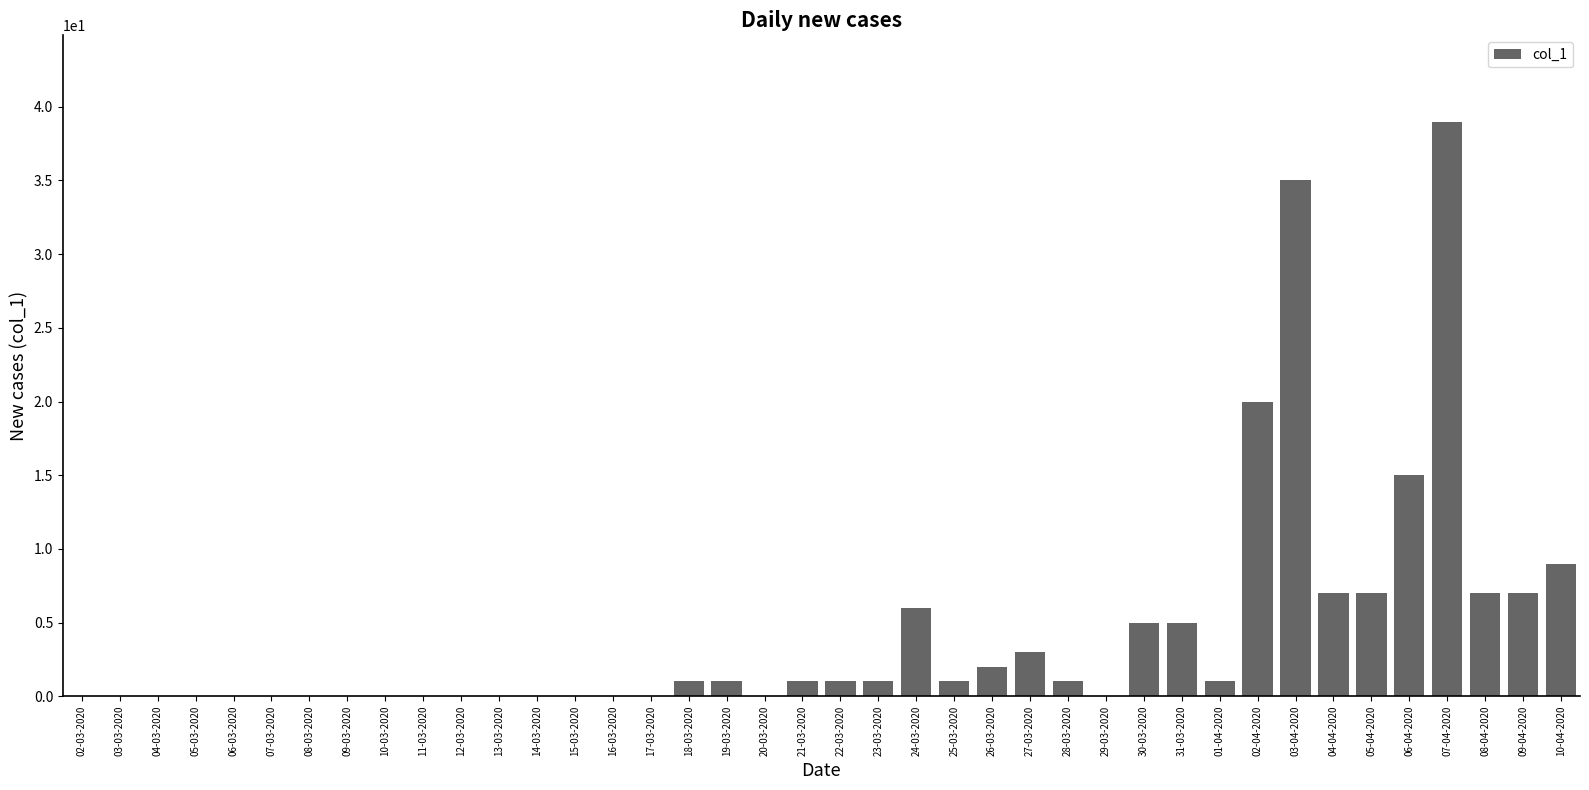

Are the bars horizontal?

No